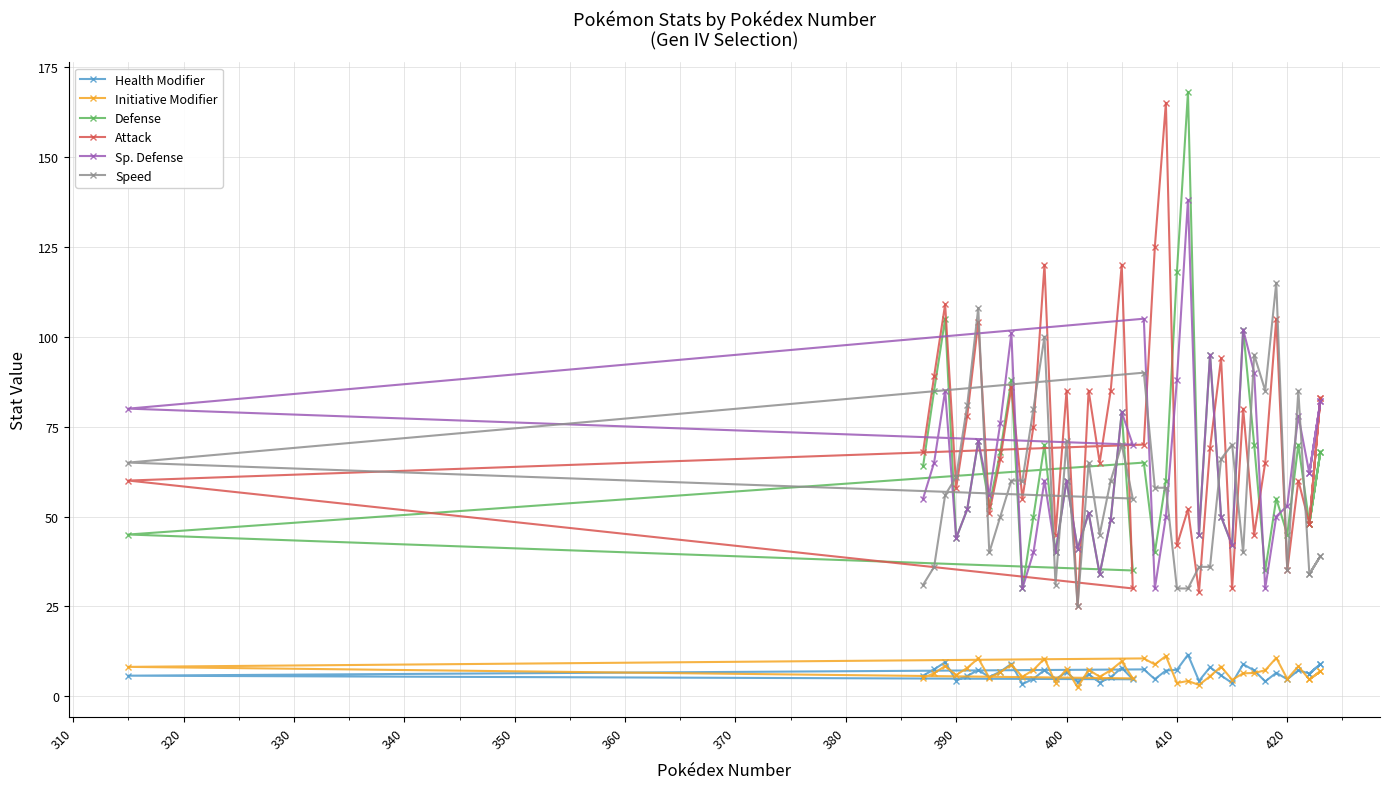

Which series ends up on top after the final intersection of Health Modifier and Initiative Modifier?

Health Modifier